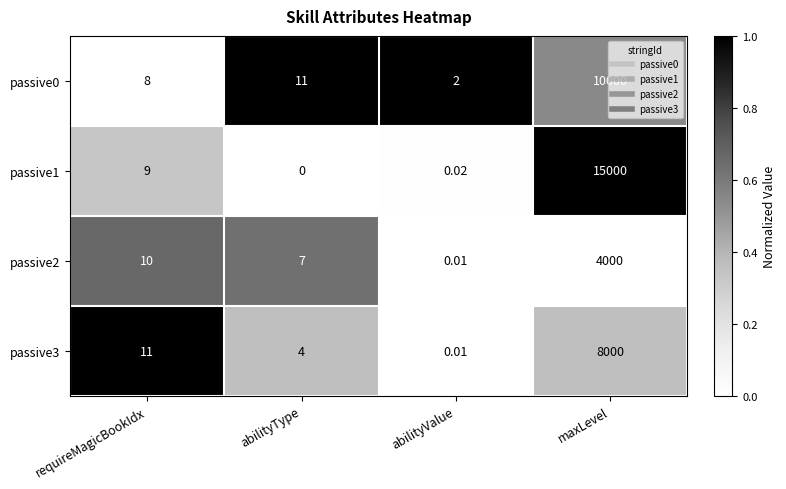

At which label is passive2 closest to 2000?

requireMagicBookIdx